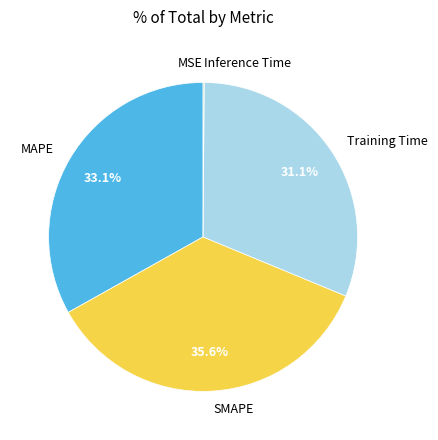

What is the largest slice in the pie chart?

SMAPE